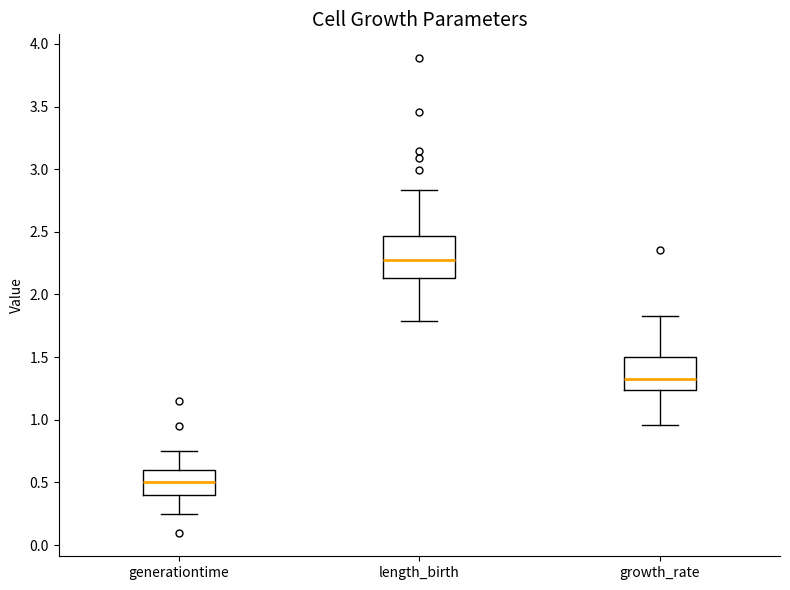

Reading left to right, read every box against the y-axis: the position of its median line, the range the box covers, and the ends of its whiskers. The values are not printed on the chart, so give them approximately, as read against the axis.

generationtime: median 0.50, box 0.40 to 0.60, whiskers 0.25 to 0.75
length_birth: median 2.30, box 2.15 to 2.45, whiskers 1.80 to 2.85
growth_rate: median 1.30, box 1.25 to 1.50, whiskers 0.95 to 1.85